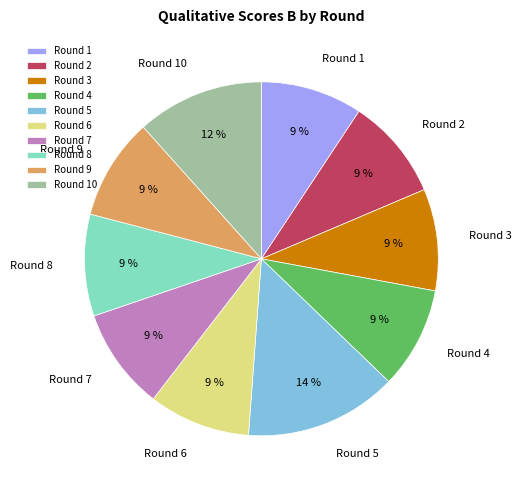

True or false: Round 8 accounts for 9% of the total.

True